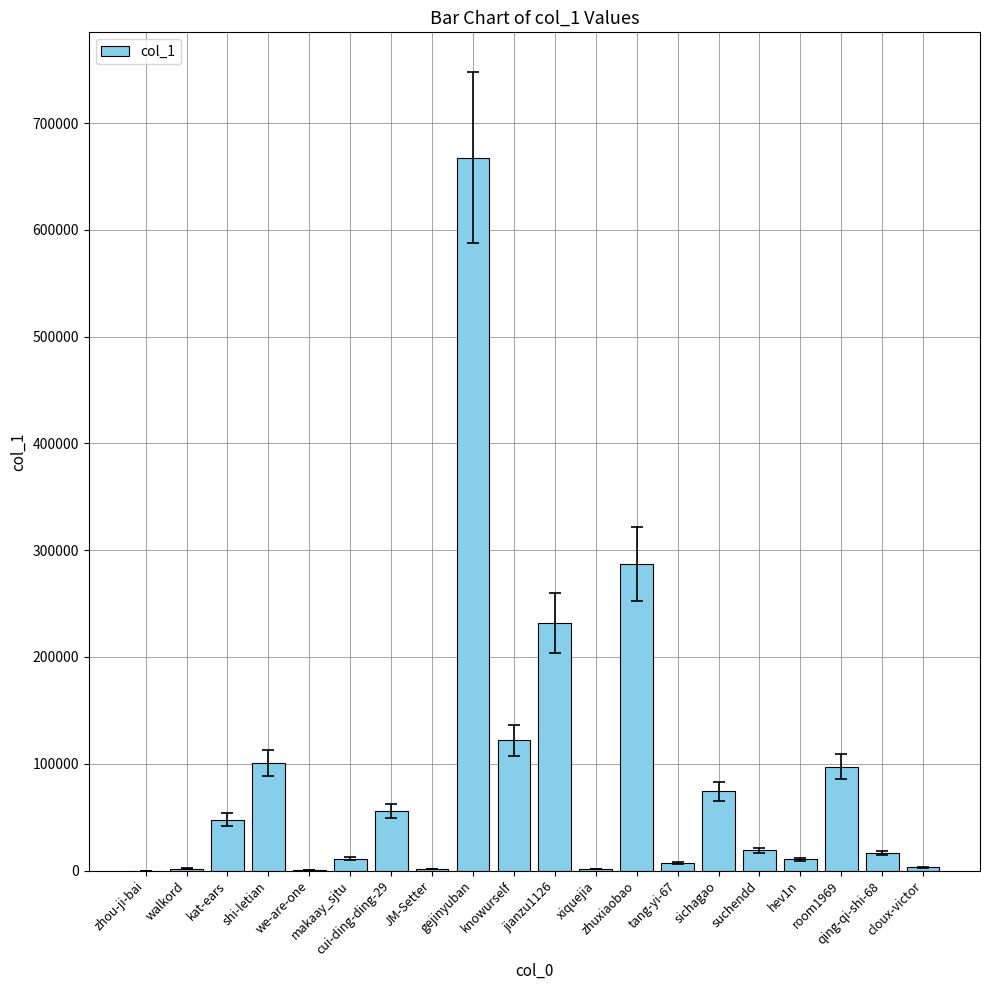

What is the maximum value shown in the chart?

667471